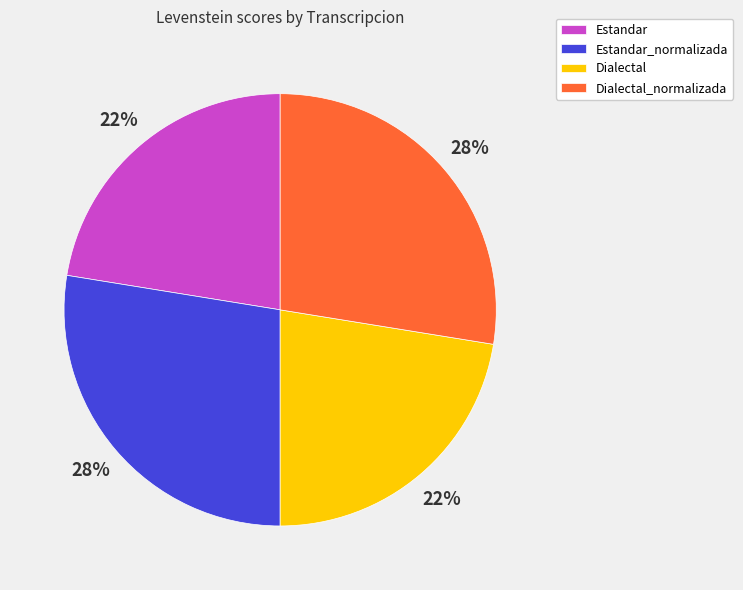

Which has a higher value, Estandar_normalizada or Estandar?

Estandar_normalizada